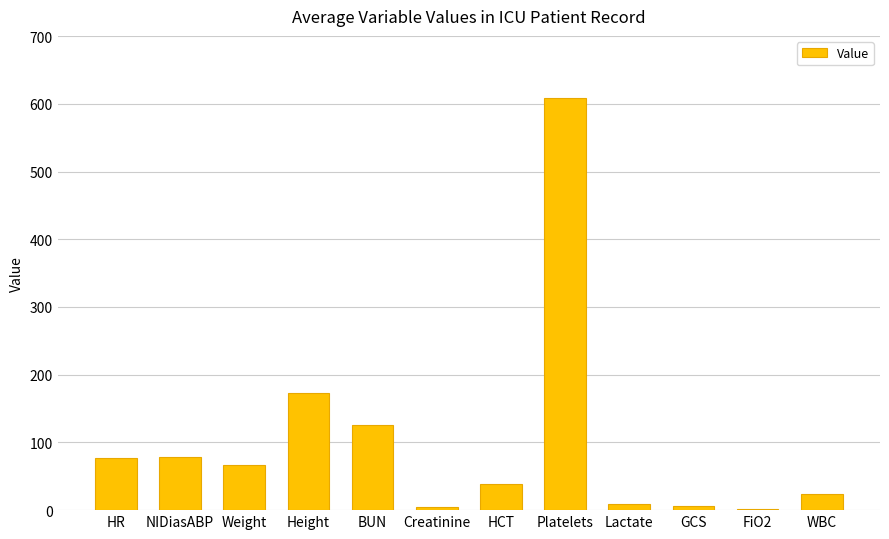

The value at Weight is 66.0. True or false?

True